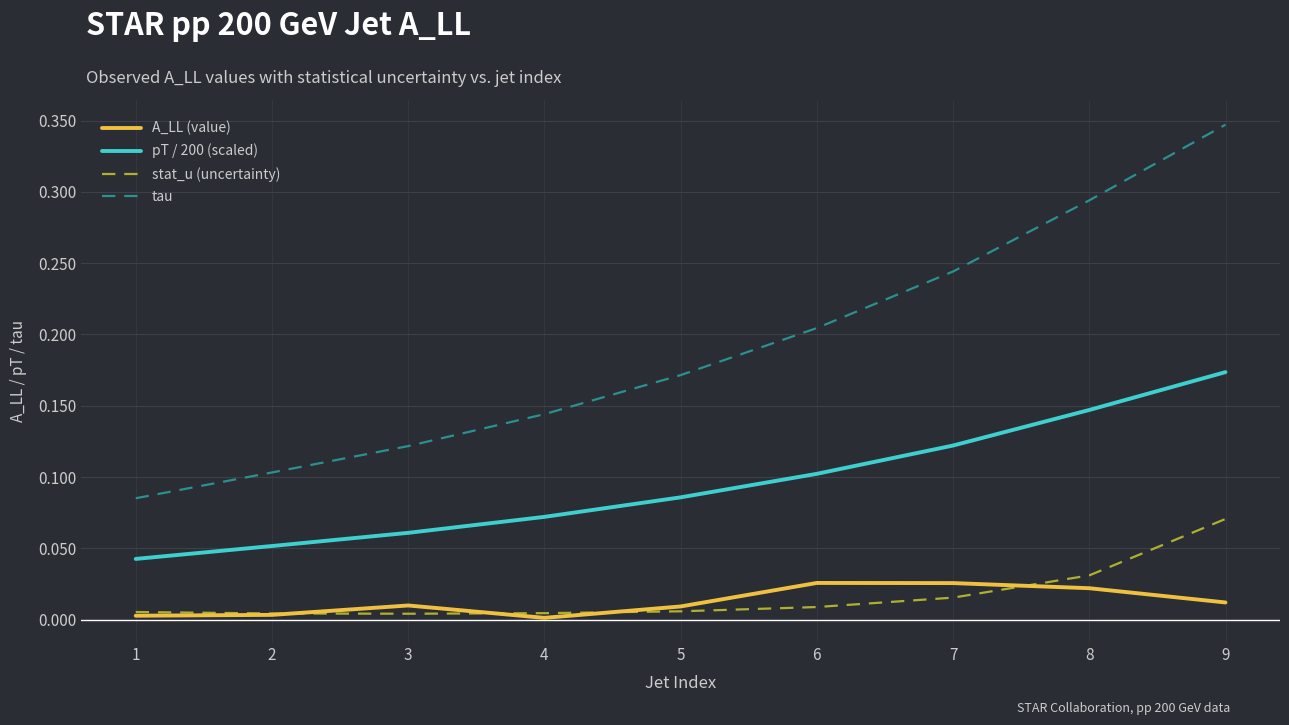

Rank the series by their maximum value, from highest to lowest.

tau, pT / 200 (scaled), stat_u (uncertainty), A_LL (value)